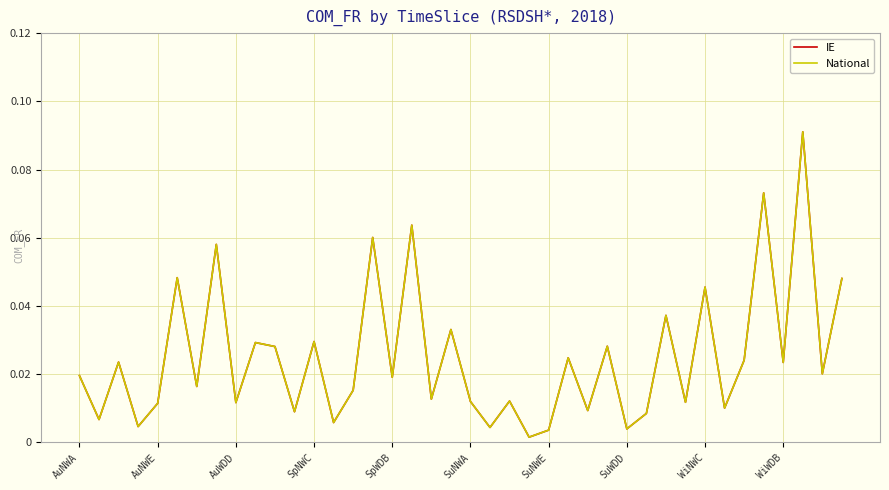

True or false: IE and National cross at least once.

False